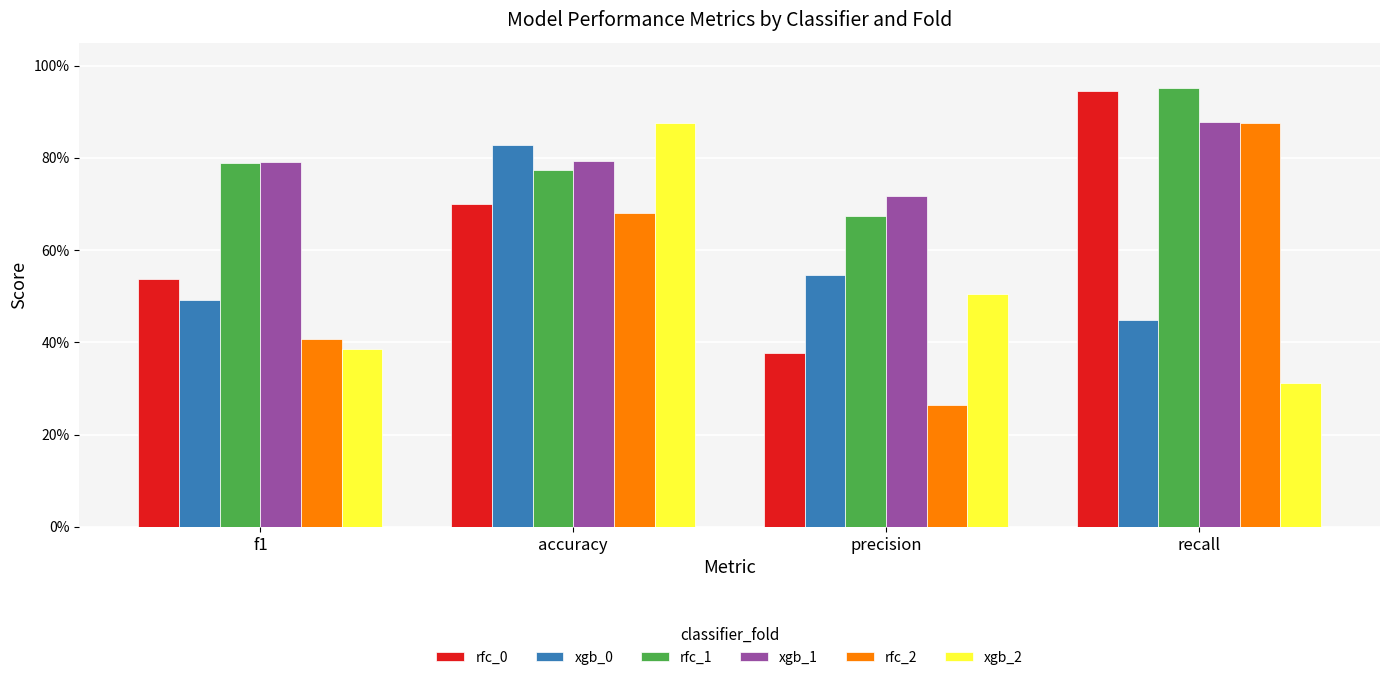

What position from the right is accuracy?

3